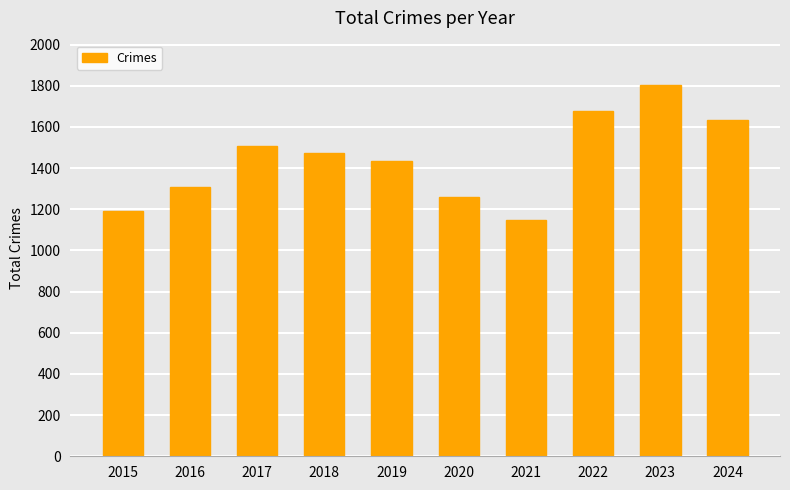

List the labels in order of value, smallest first.

2021, 2015, 2020, 2016, 2019, 2018, 2017, 2024, 2022, 2023